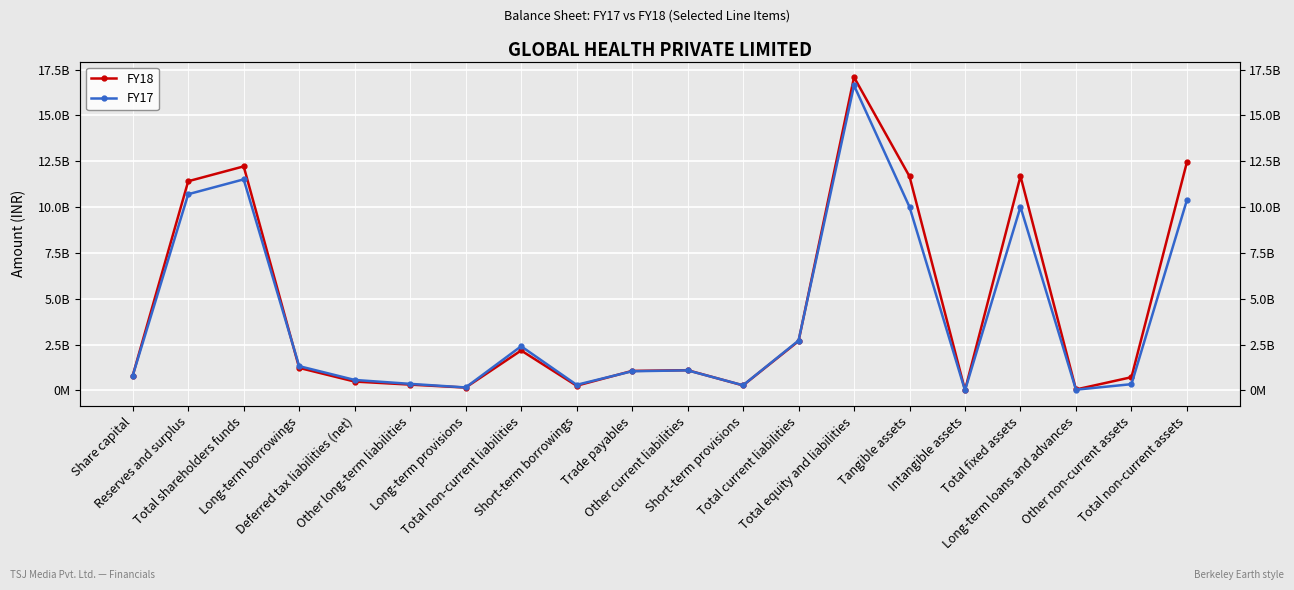

What is the value of the FY17 point at the 5th from the left?

569639000